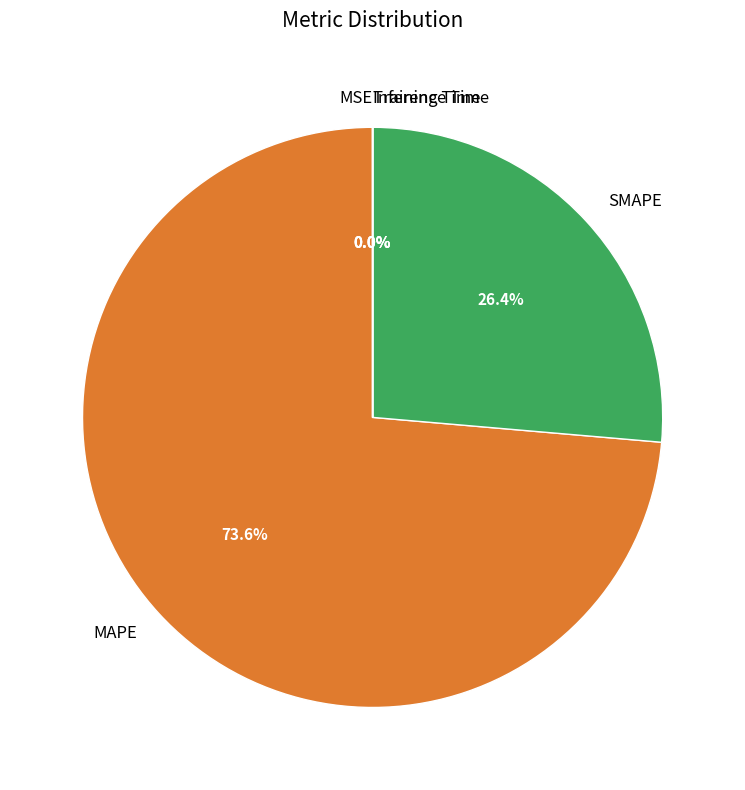

To the nearest percent, what is the difference between the largest and smallest slice percentages?

74%